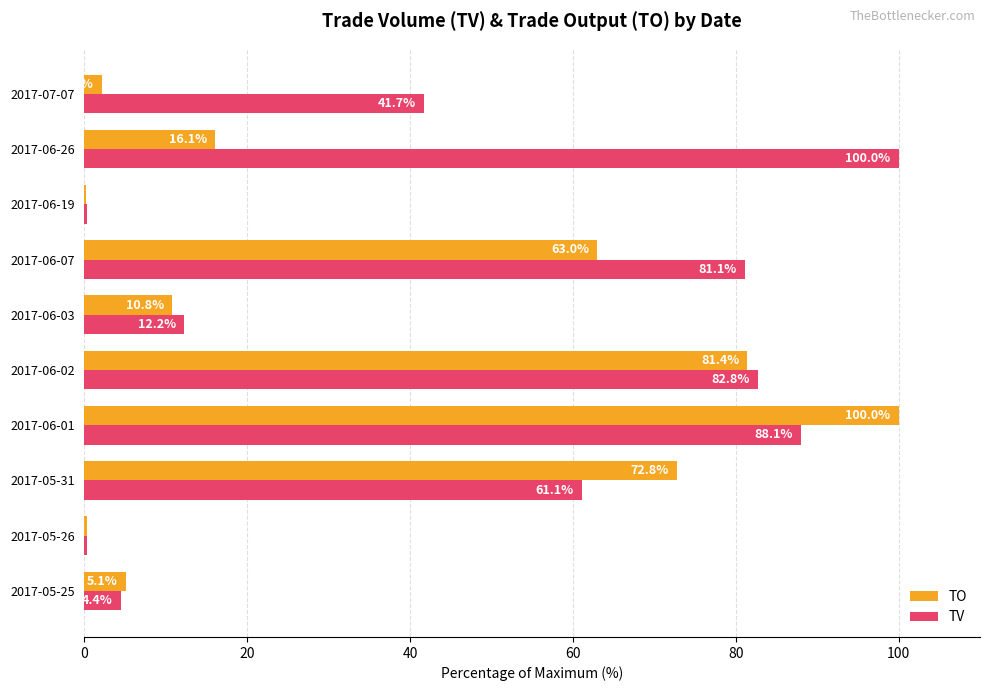

How many distinct data groups are displayed?

2